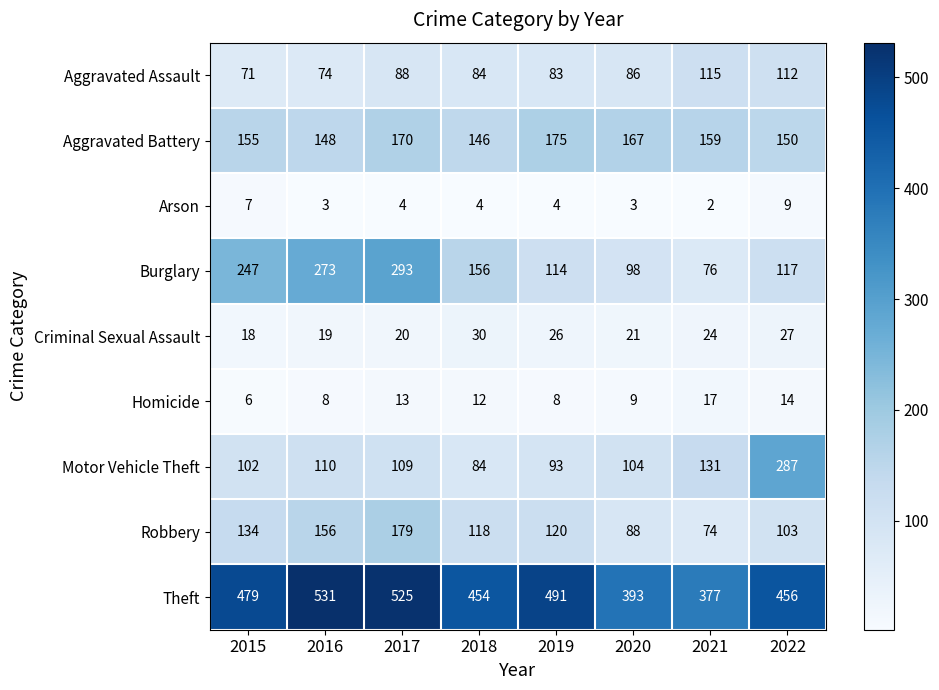

The Criminal Sexual Assault series shows 11 at 2021. True or false?

False